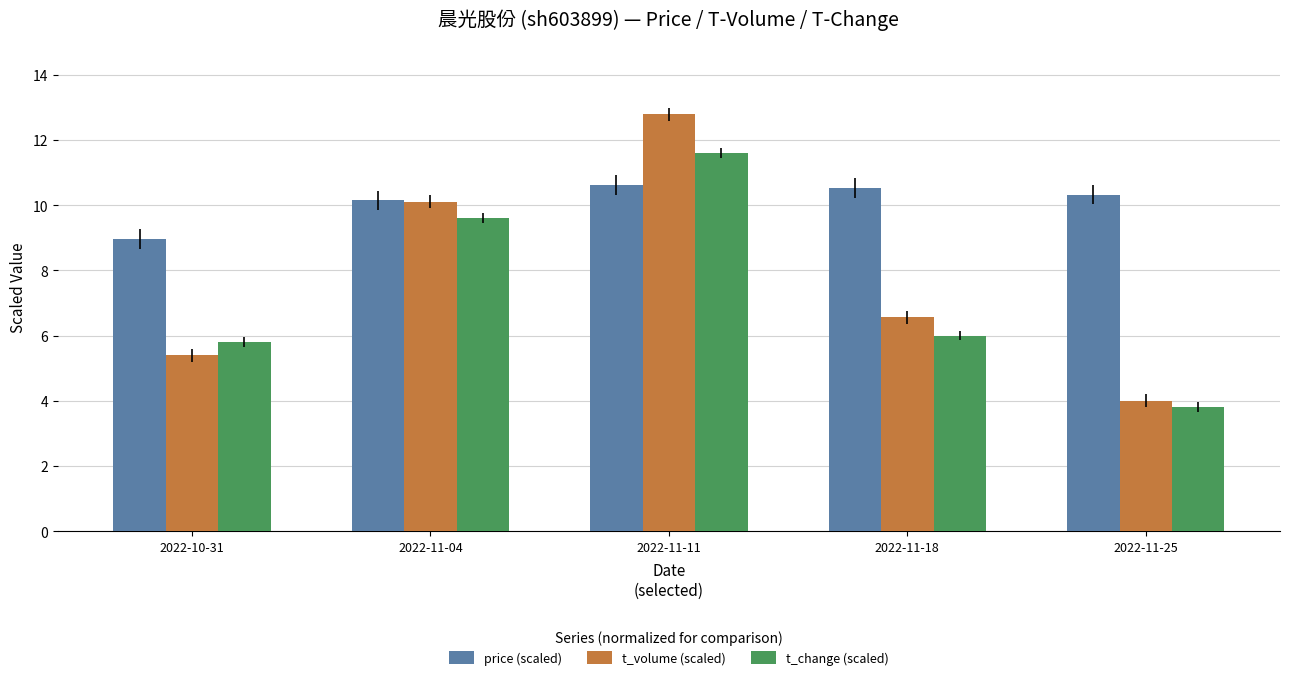

What is the average value of the t_change (scaled) series?

7.4